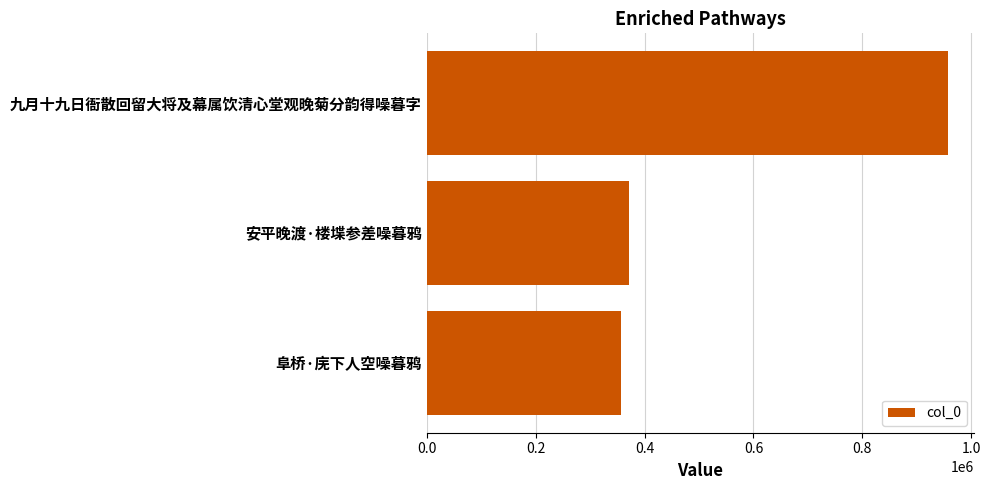

Reading top to bottom, extract all data points from this chart.

九月十九日衙散回留大将及幕属饮清心堂观晚菊分韵得噪暮字=956818	安平晚渡·楼堞参差噪暮鸦=370824	阜桥·庑下人空噪暮鸦=357009